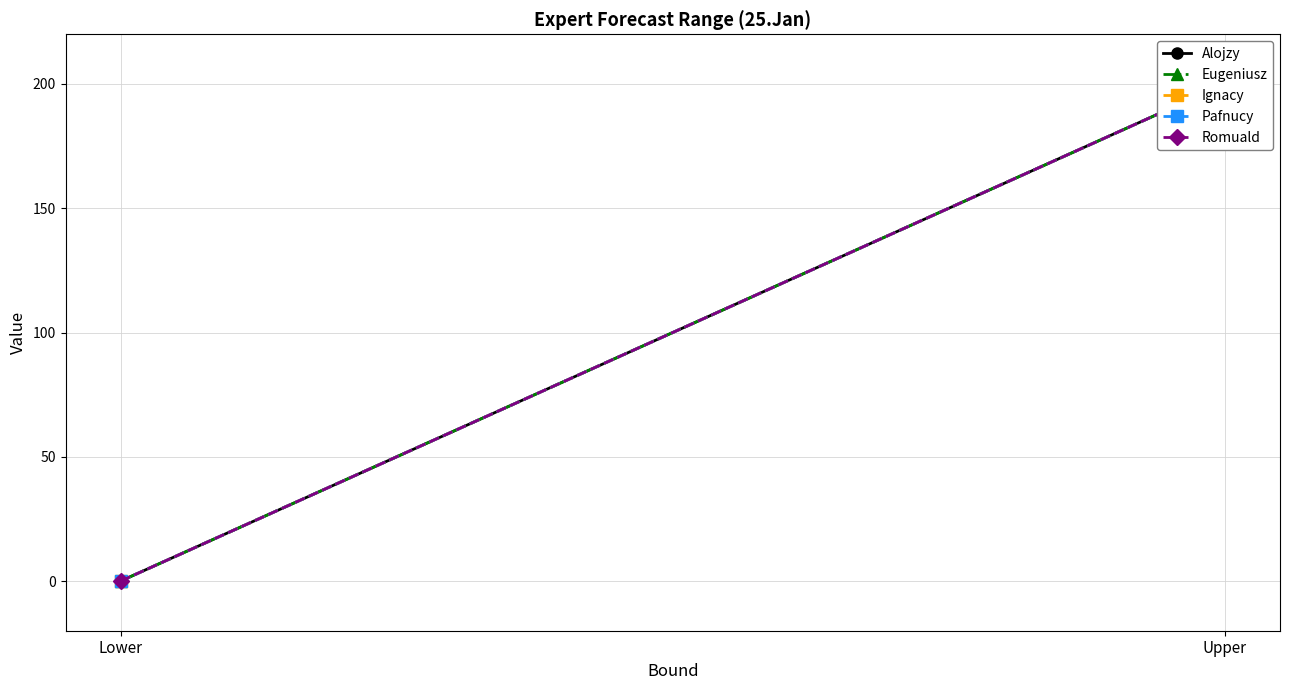

What is the highest value of the Eugeniusz series?

200